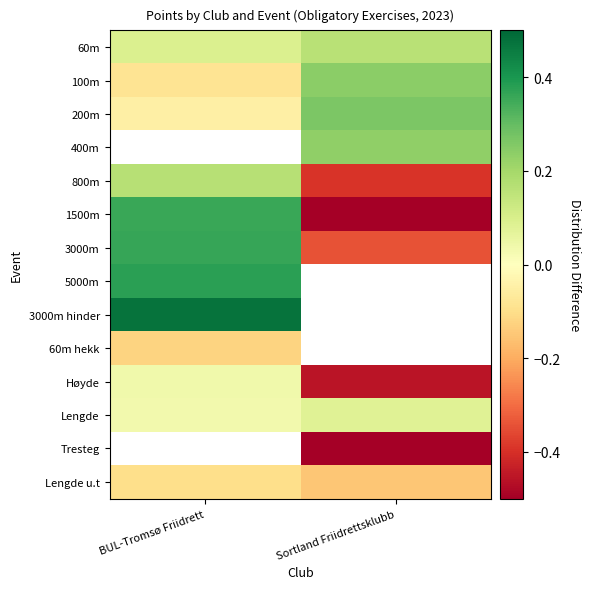

The 100m series shows -0.1 at BUL-Tromsø Friidrett. True or false?

True